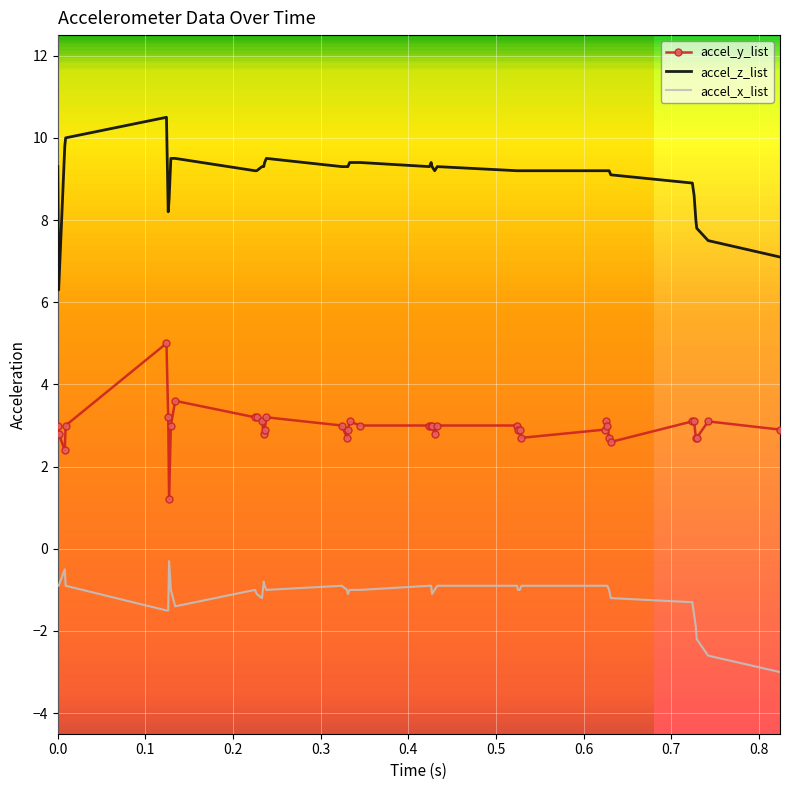

Rank the series by their maximum value, from lowest to highest.

accel_x_list, accel_y_list, accel_z_list